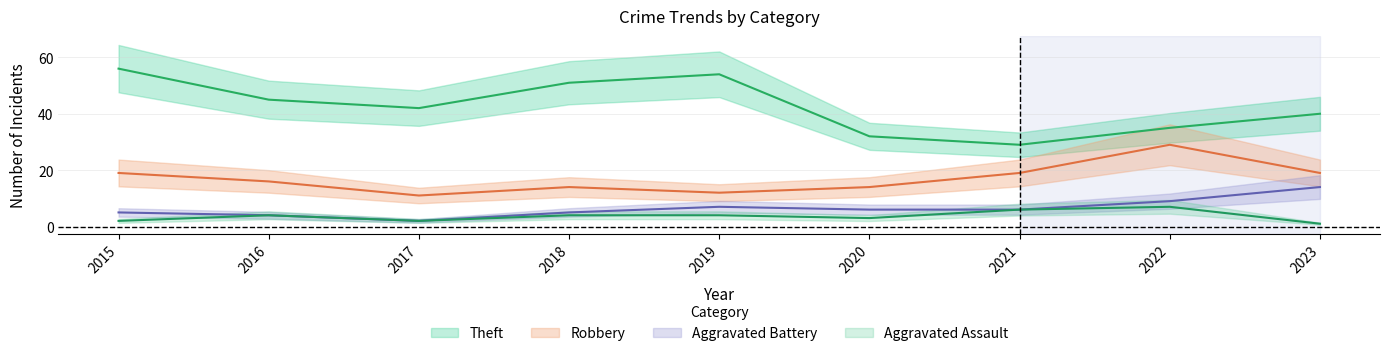

At which category does Aggravated Battery reach its first local valley?

2017